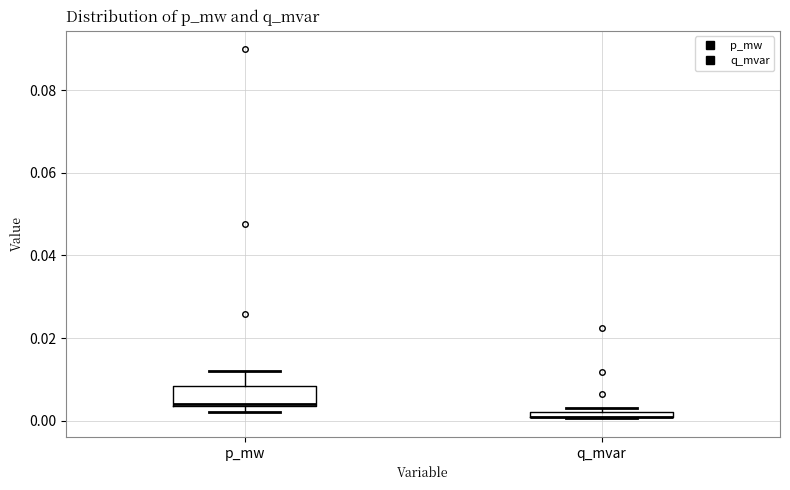

Comparing the boxes themselves (not the whiskers), which one is the tallest?

p_mw